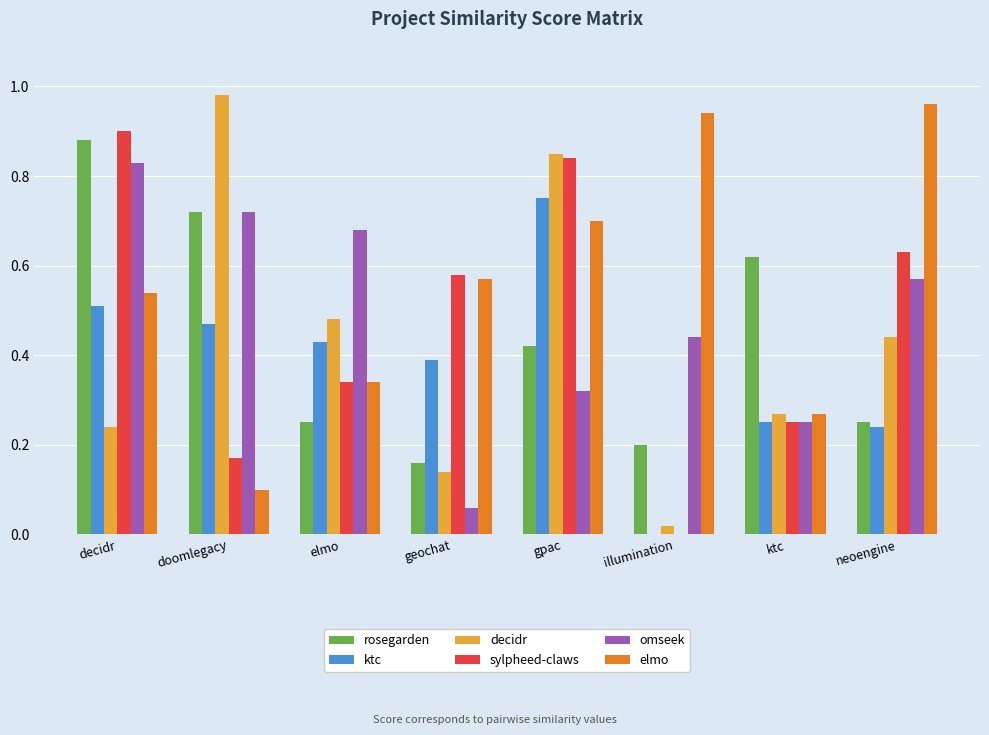

At which category does the chart reach its peak across all series?

doomlegacy